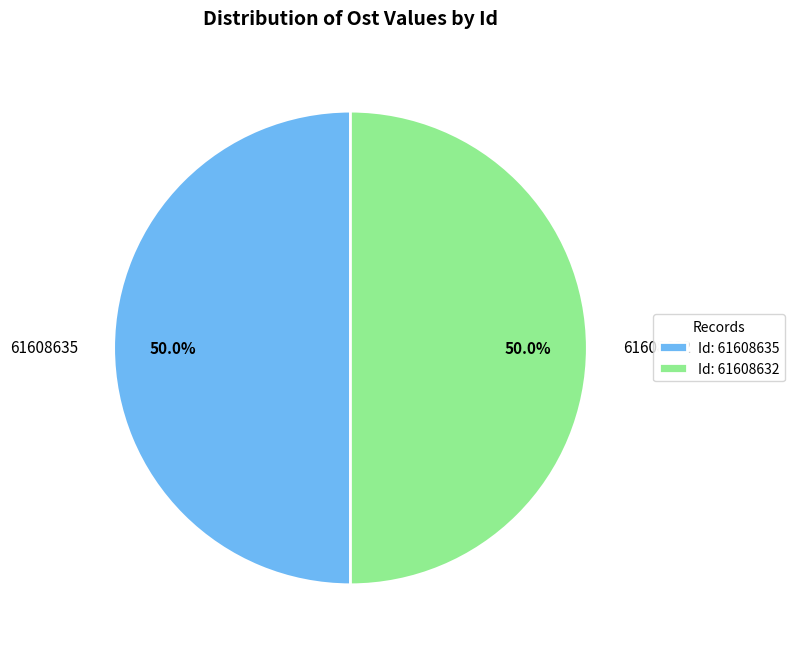

Do 61608635 and 61608632 together represent more than half of the pie?

Yes